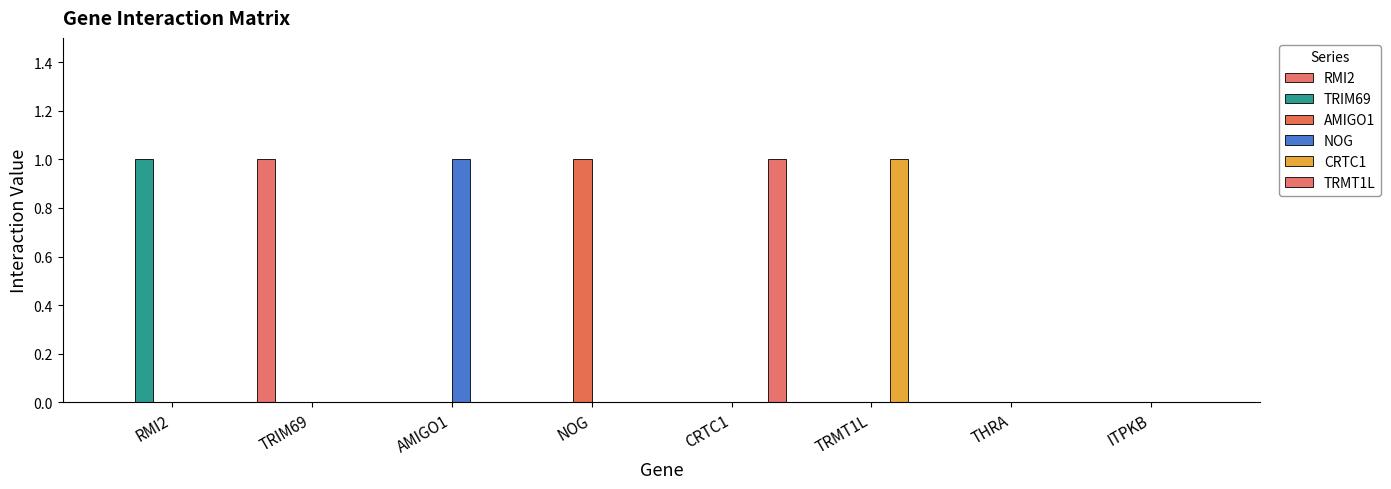

Are the bars horizontal?

No